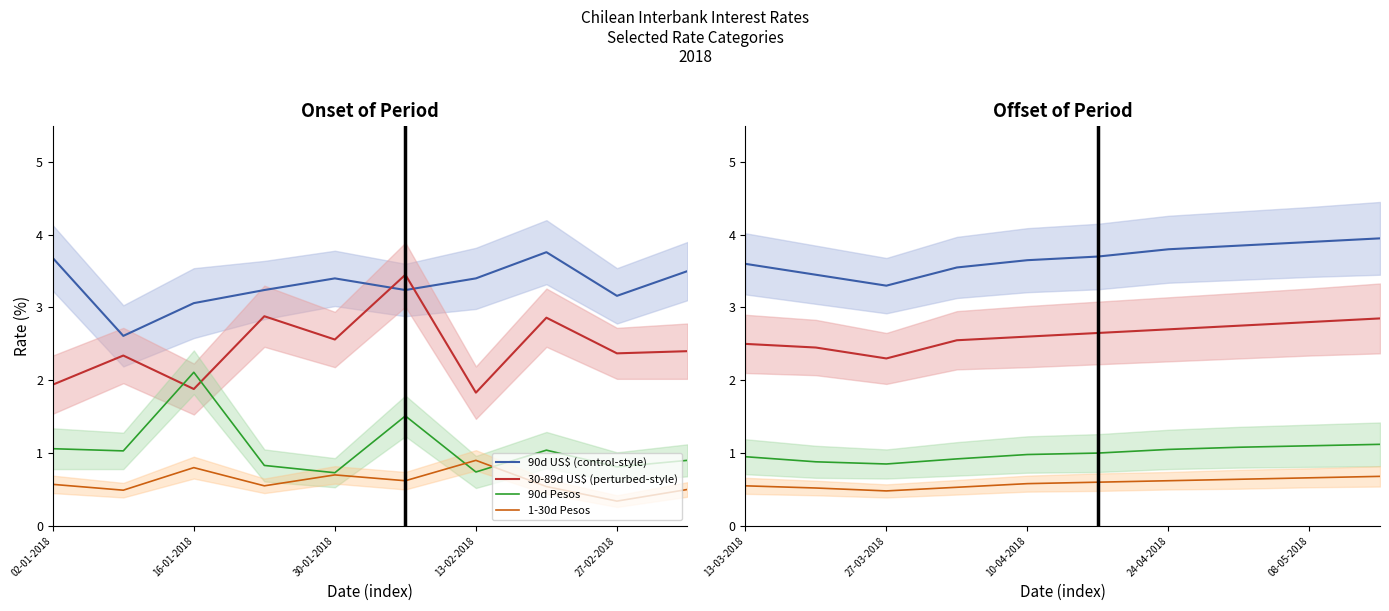

What are all the series names shown in the legend?

90d US$ (control-style), 30-89d US$ (perturbed-style), 90d Pesos, 1-30d Pesos